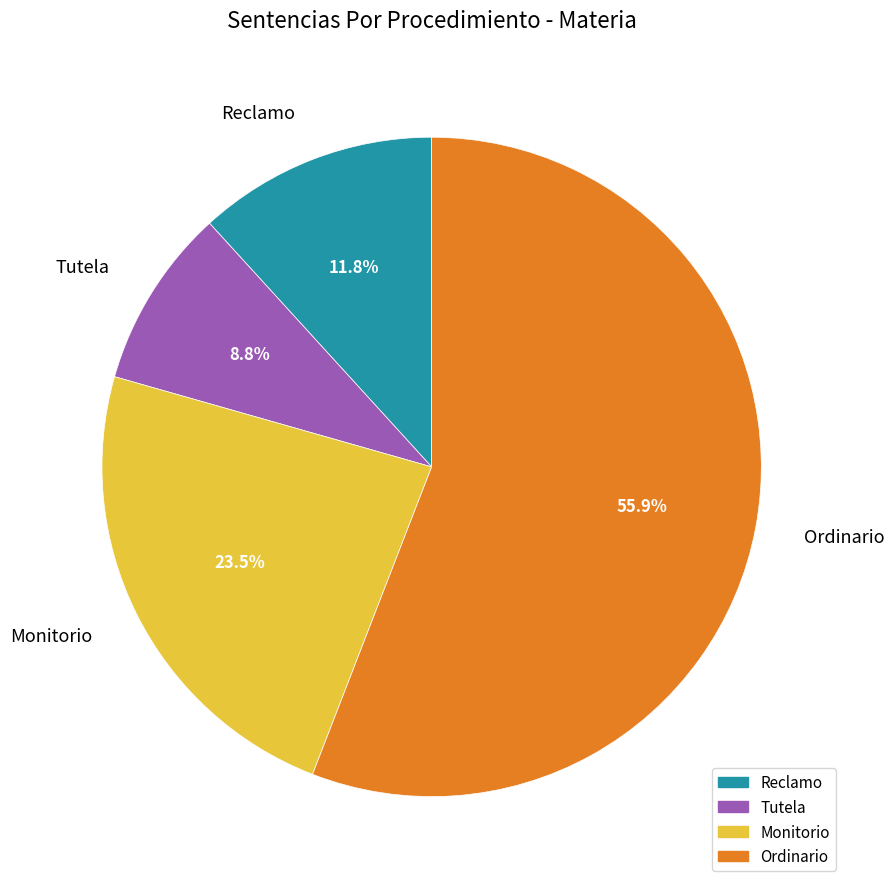

True or false: Reclamo accounts for 5% of the total.

False